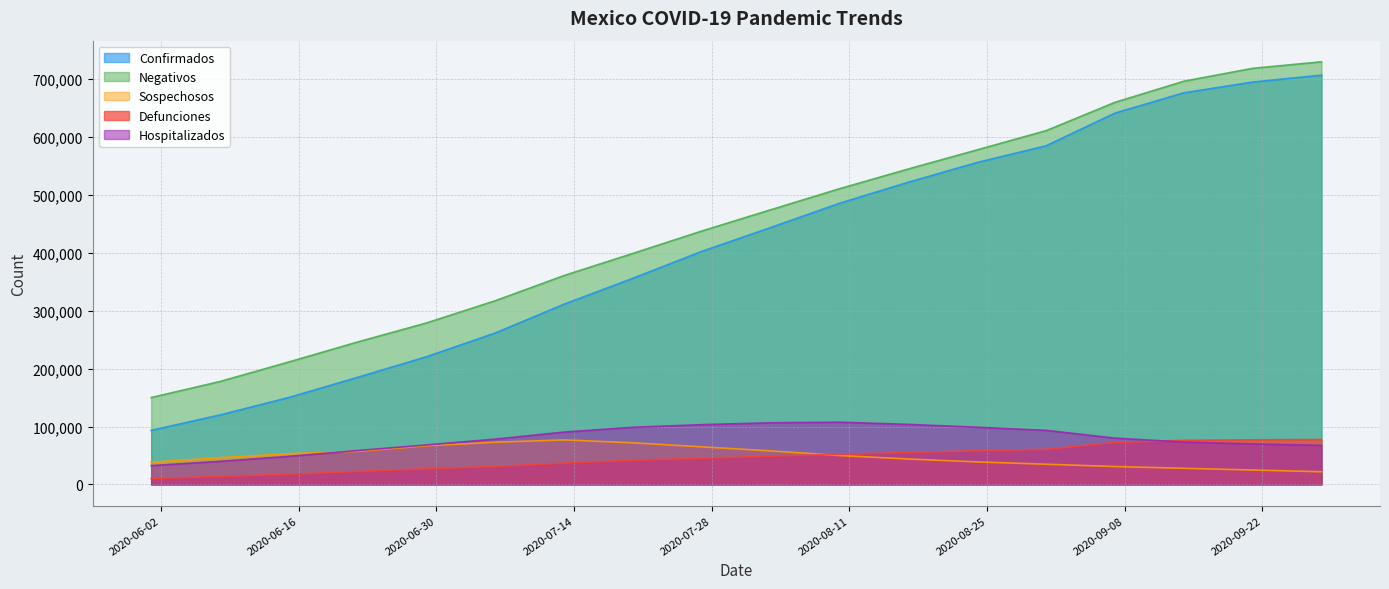

What is the average value of the Defunciones series?

45900